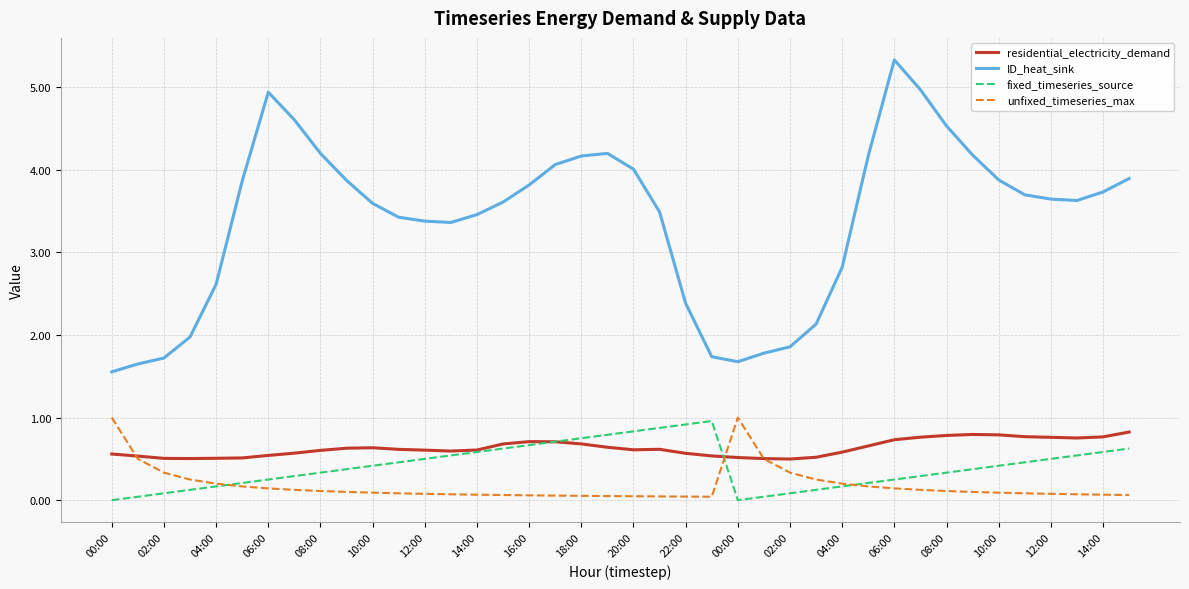

What is the maximum value shown in the chart?

5.3